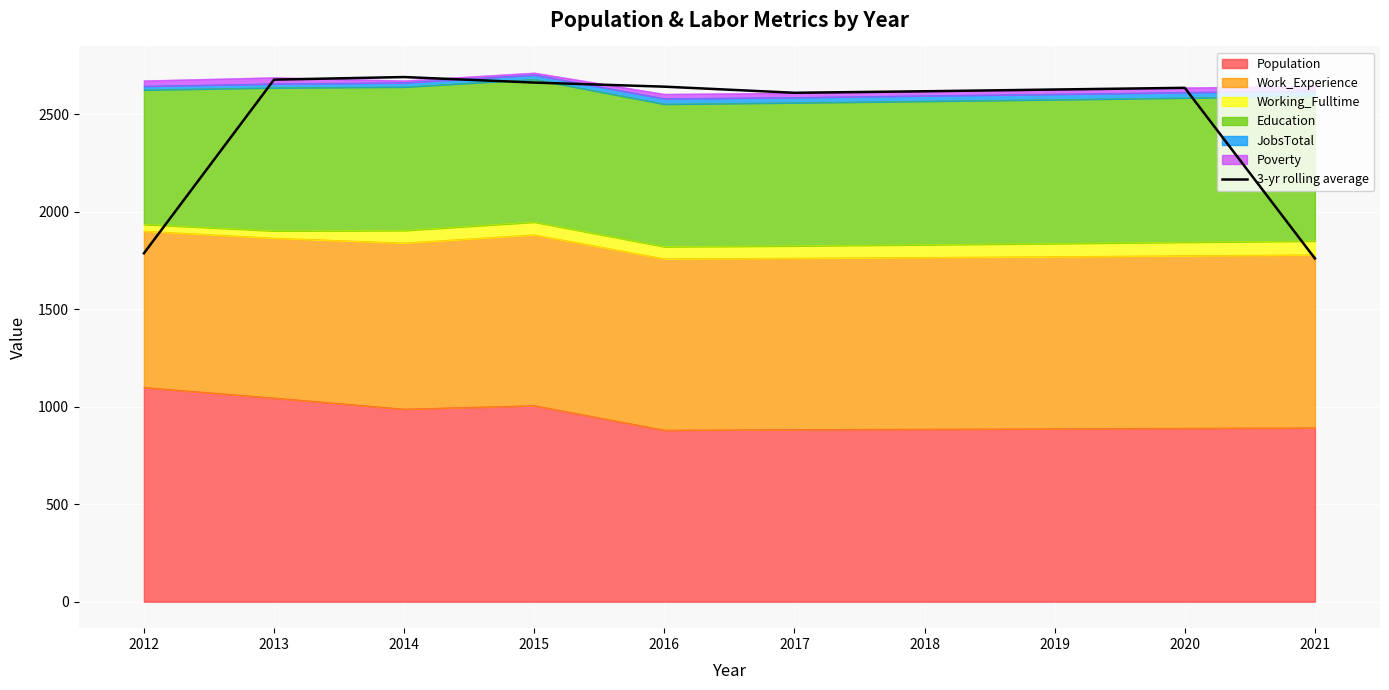

True or false: there are more than 0 points higher than both neighbors.

True